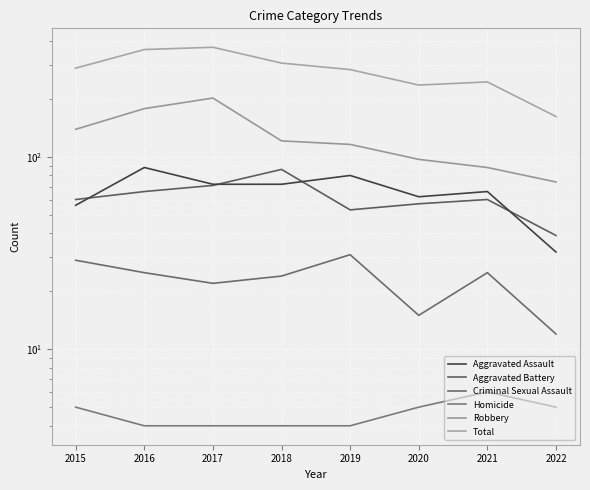

How many data points in Robbery are less than 121?

4